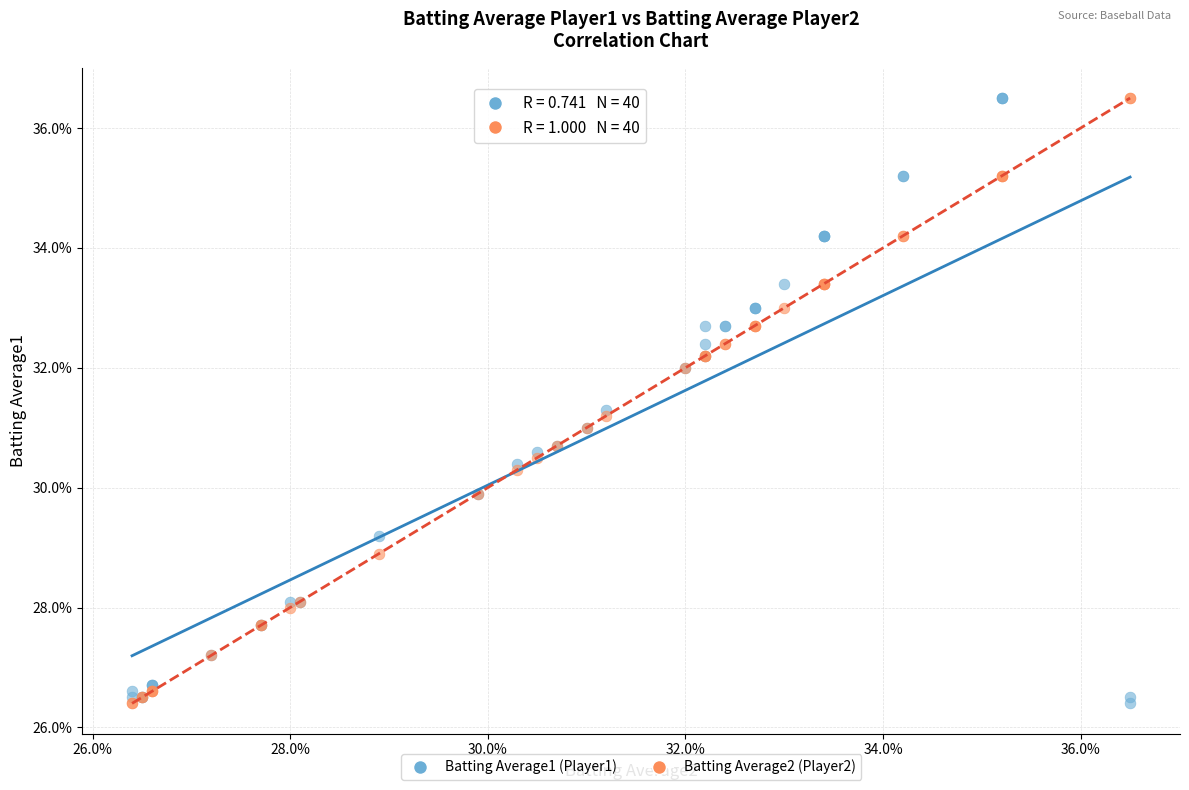

What are all the series names shown in the legend?

Batting Average1 (Player1), Batting Average2 (Player2)